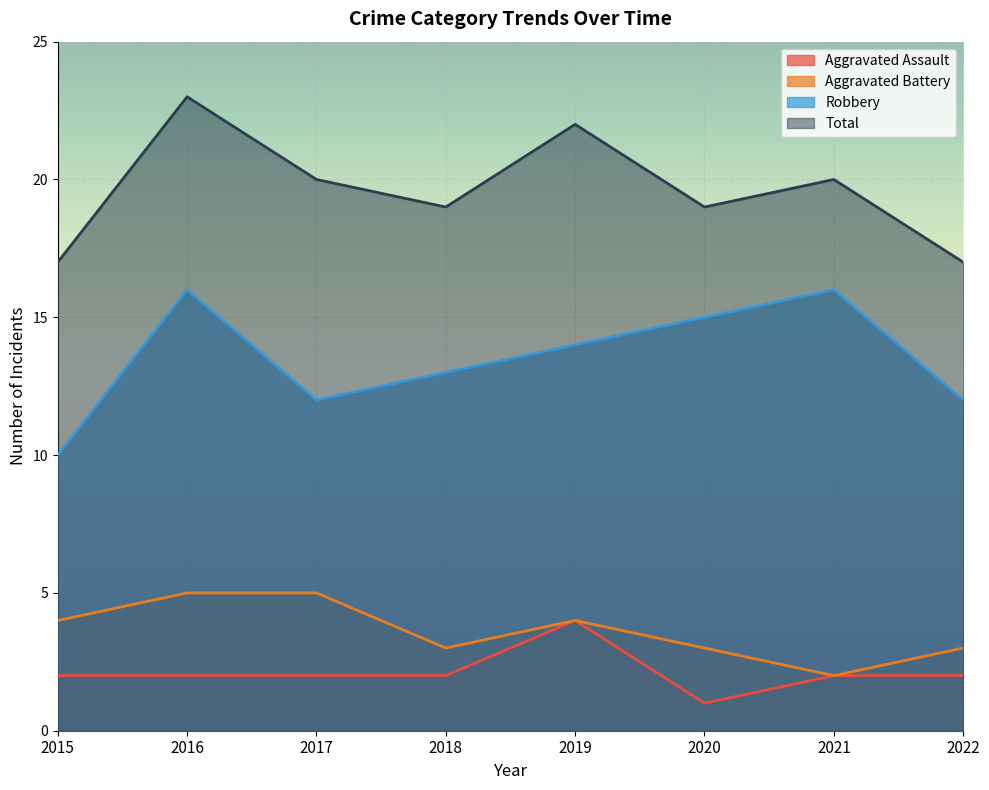

How many data points does each series have?

8